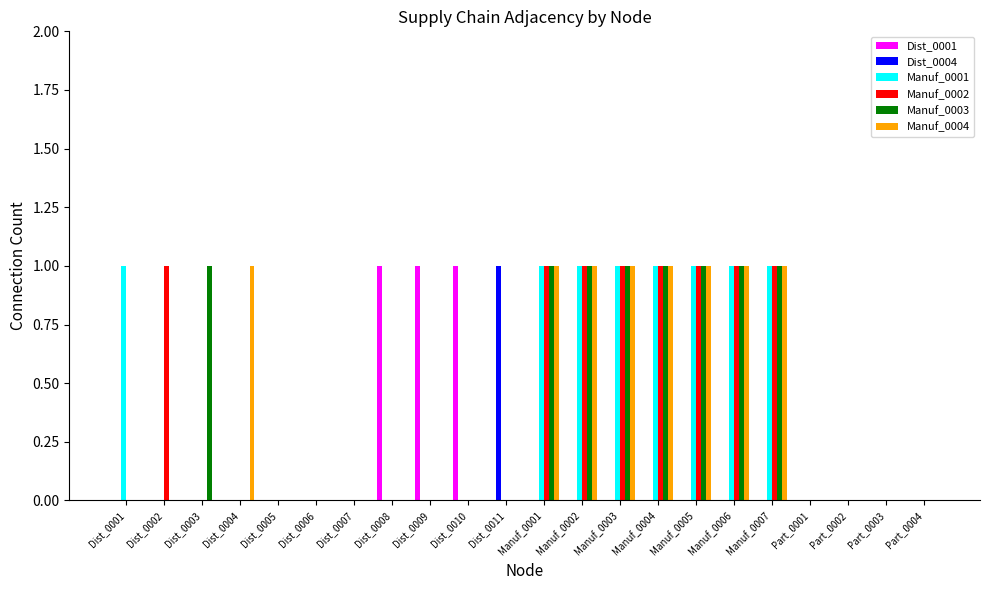

Which series changed the most between Dist_0004 and Dist_0007?

Manuf_0004